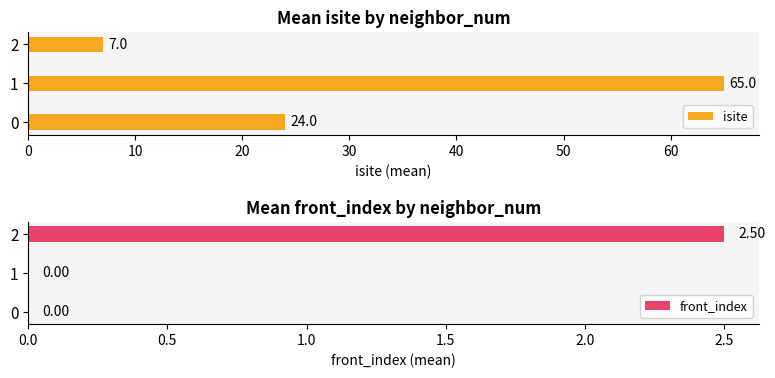

What is the average value of the isite series?

32